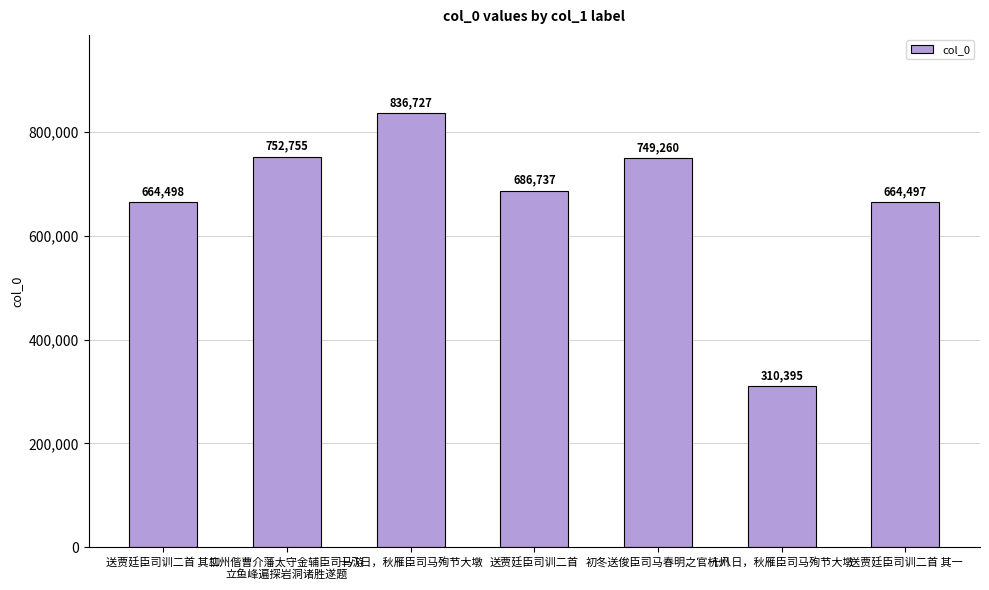

What is the smallest value displayed?

310395